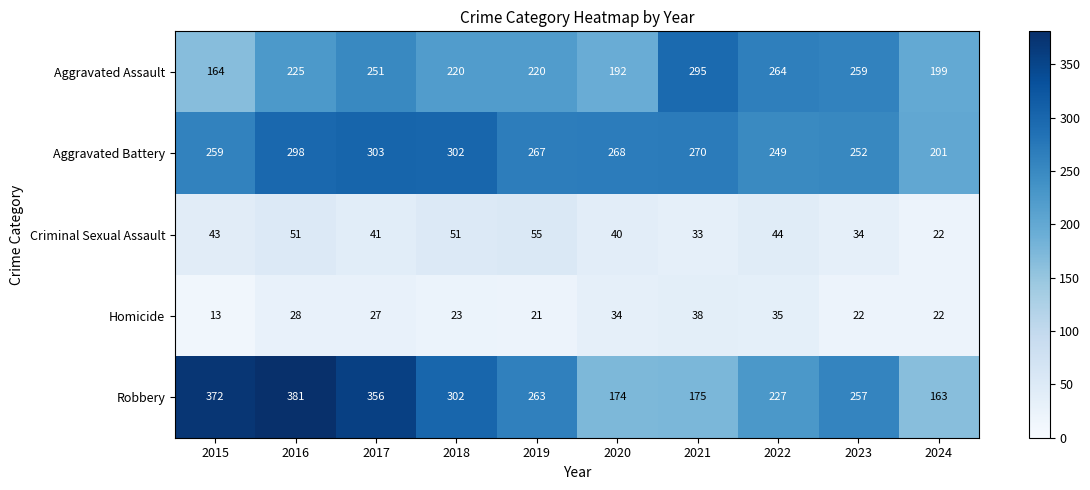

At how many categories does at least one series exceed 71?

10